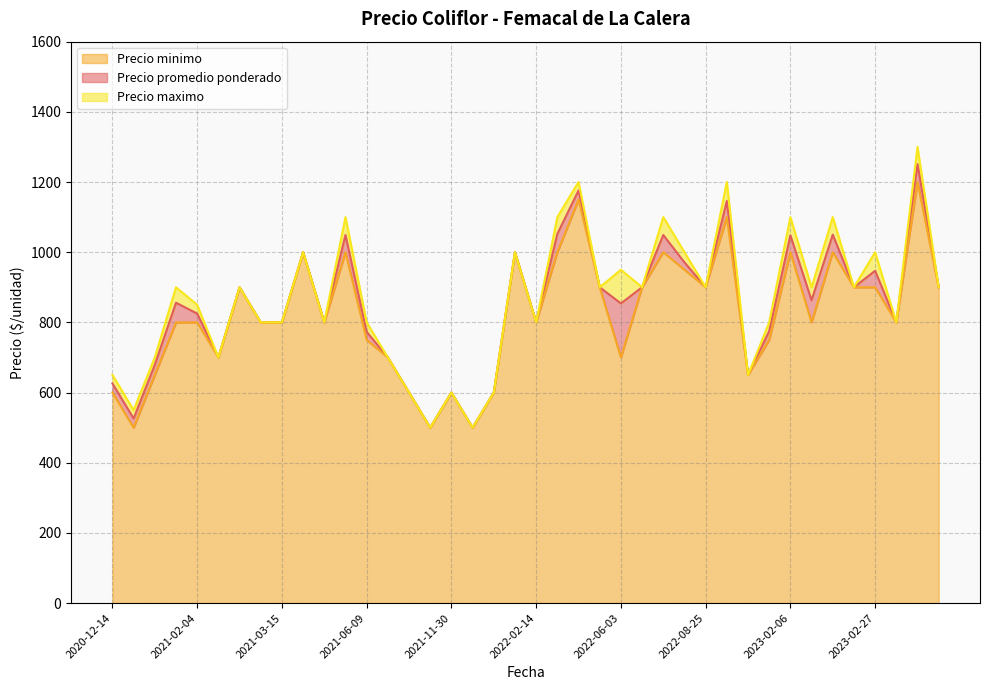

How many lines are shown in the chart?

3